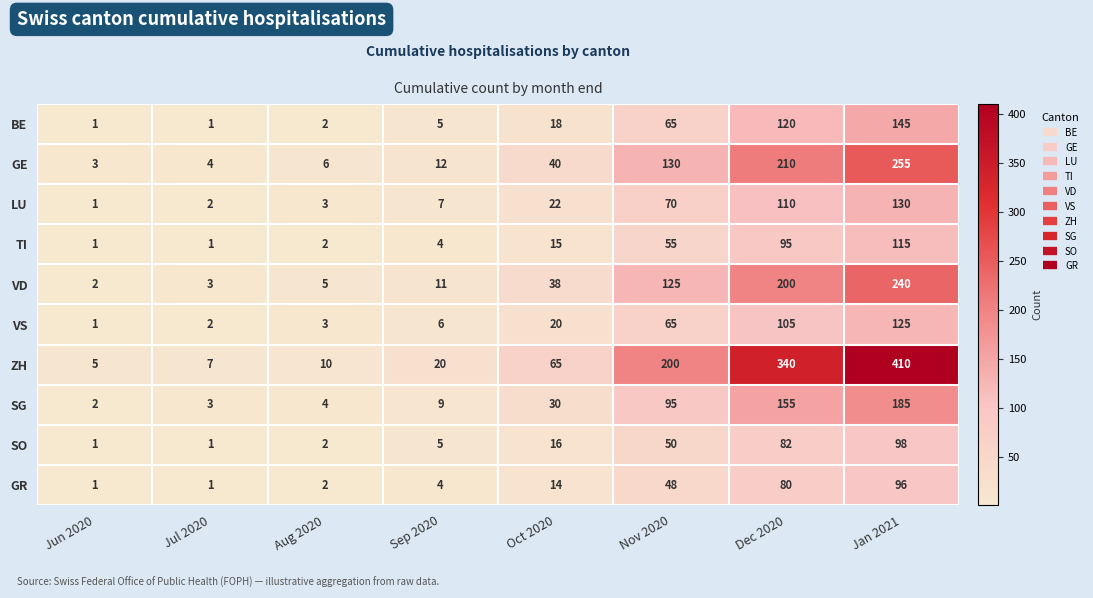

What is the sum of all GE values?

660